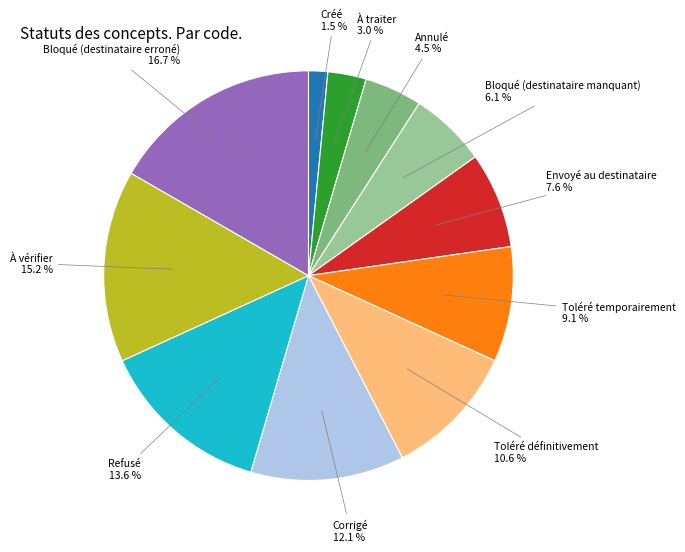

What is the ratio of the value at Bloqué (destinataire manquant) to the value at Toléré définitivement?

0.6